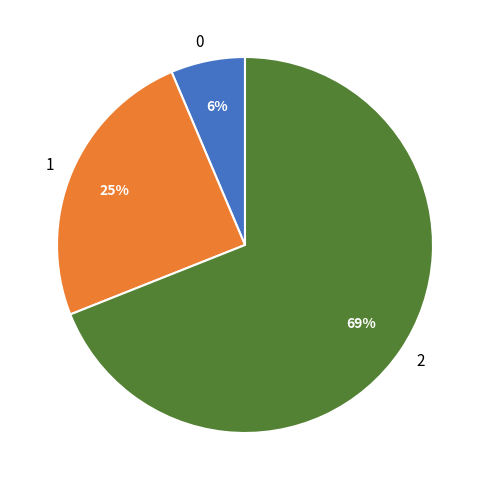

Which has a higher value, 0 or 2?

2